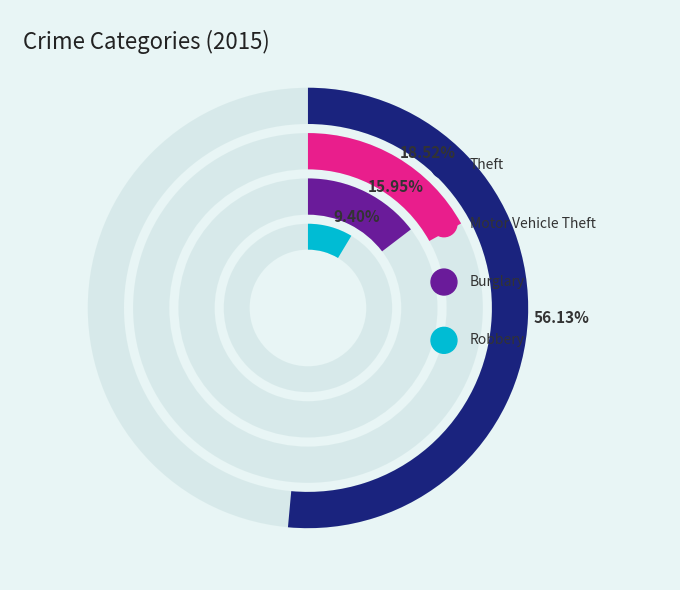

Is Burglary the majority of the pie?

No